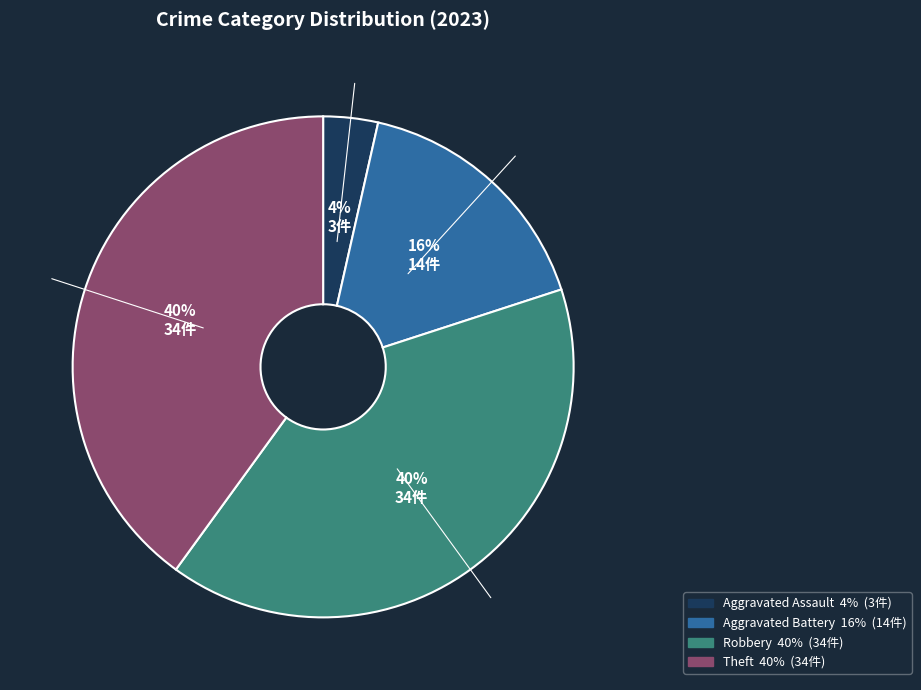

To the nearest percent, what portion does Aggravated Assault represent?

4%